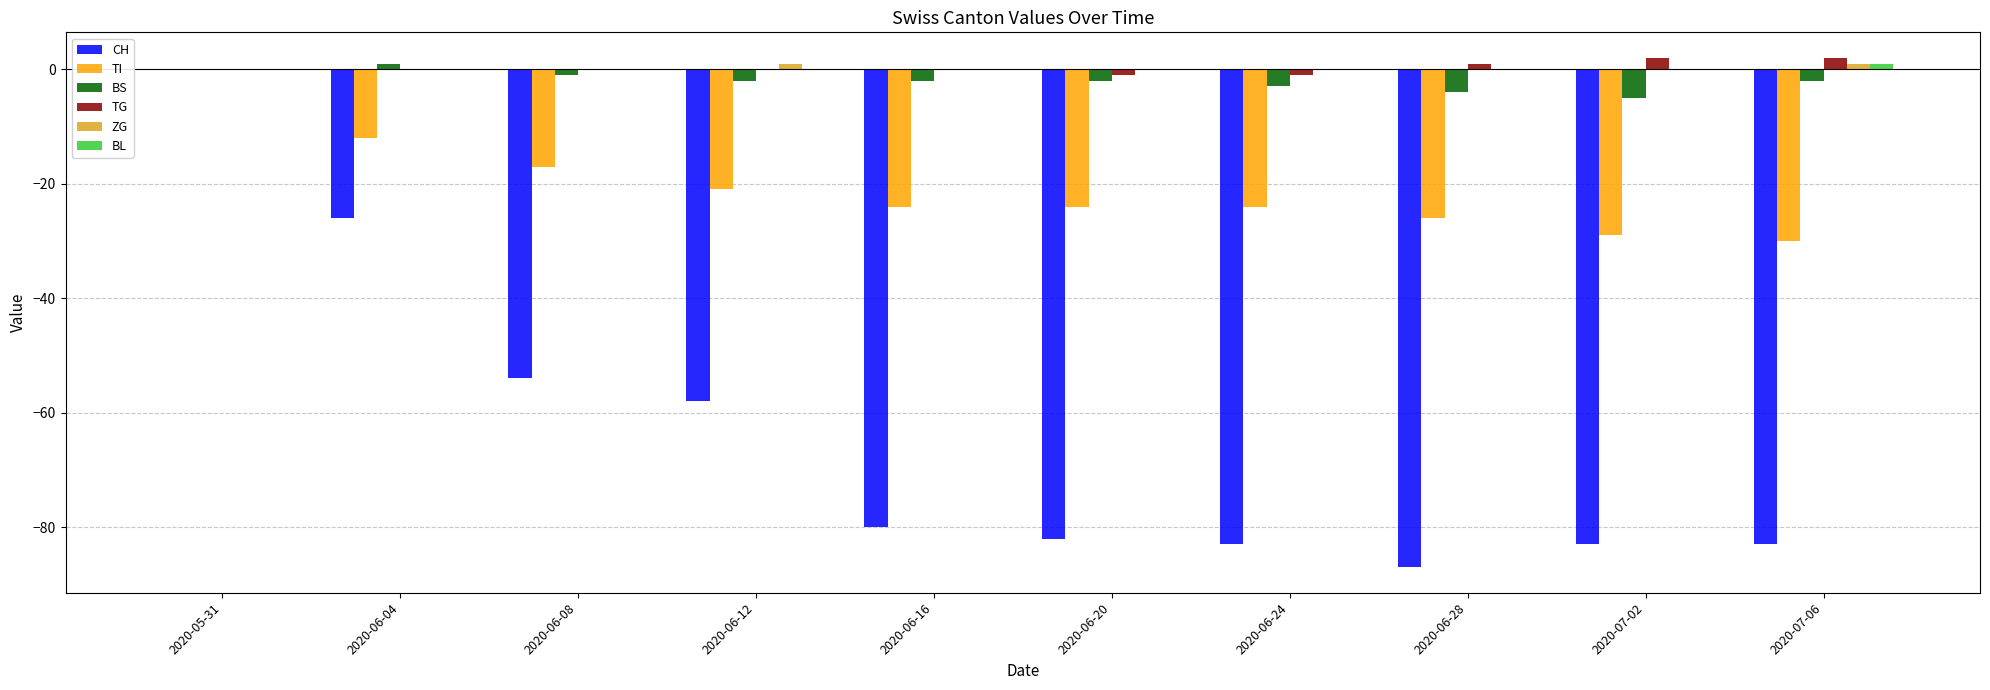

Is the value of ZG at 2020-07-06 greater than the value of CH at 2020-07-02?

Yes